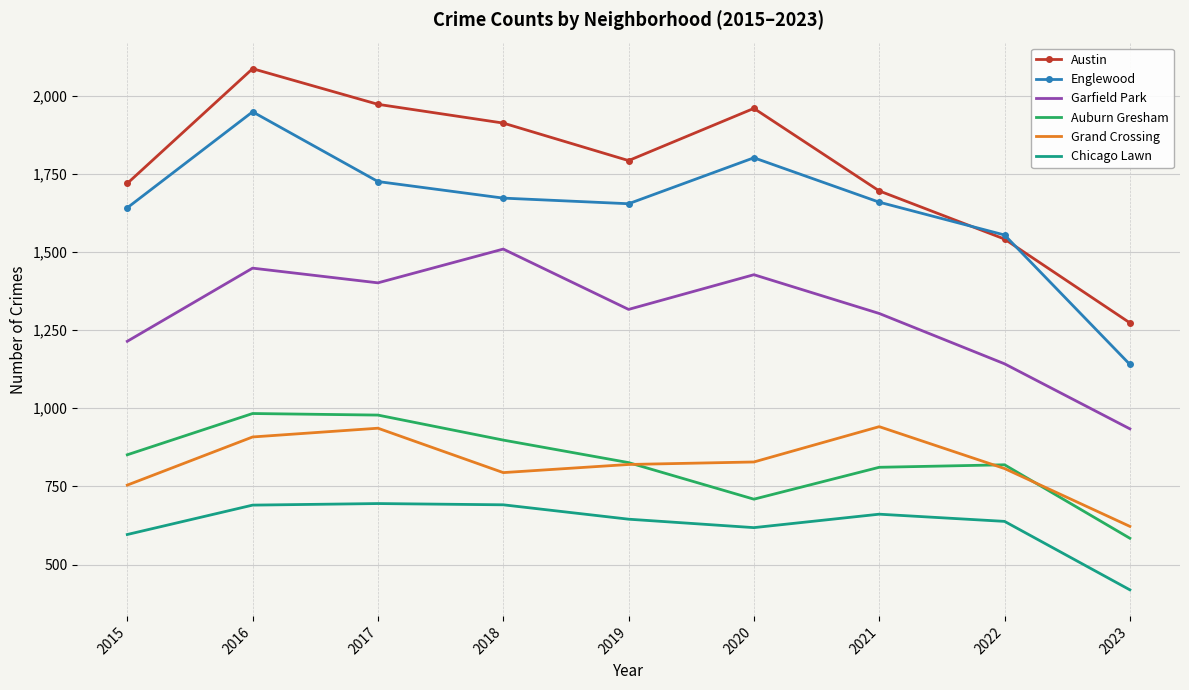

What is the sum of the Grand Crossing values at 2023 and 2020?

1450